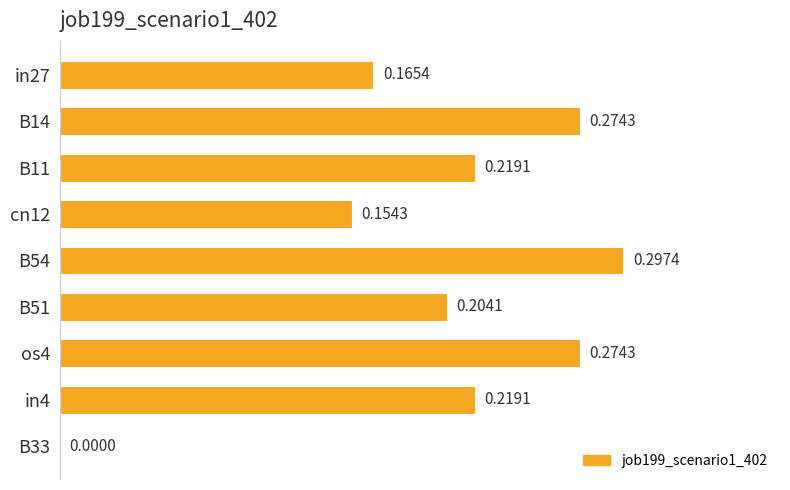

What is the change in value from cn12 to in4?

+0.1